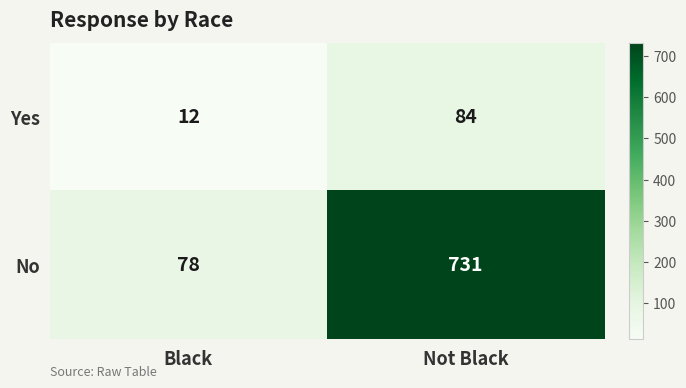

List the labels in order of No value, smallest first.

Black, Not Black